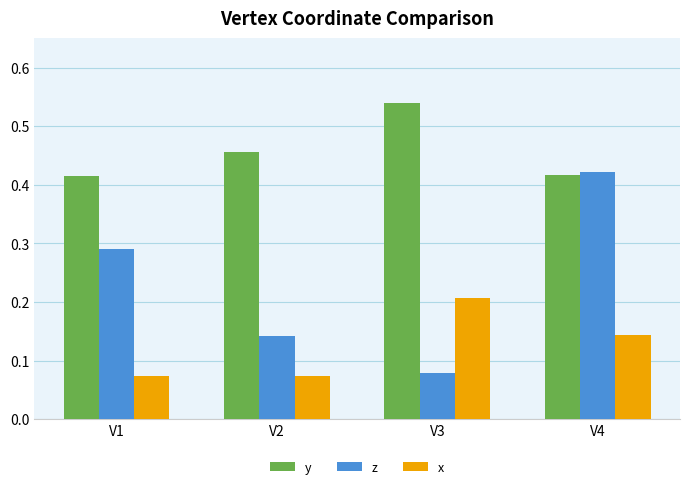

Count the z values in the range 0 to 1.

4